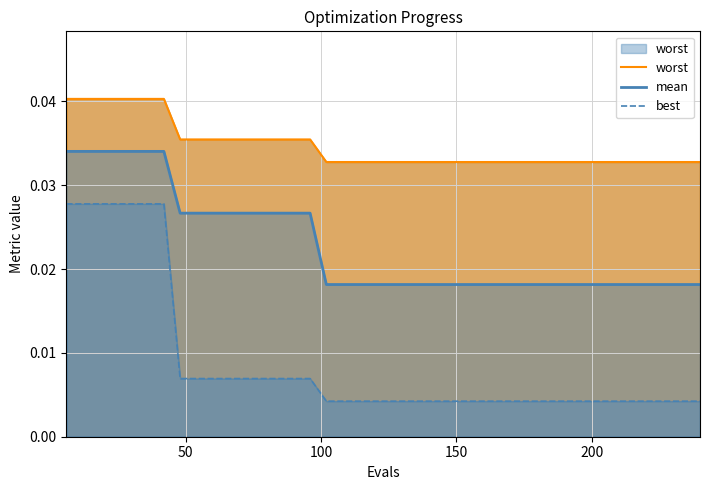

Does the chart have visible grid lines?

Yes